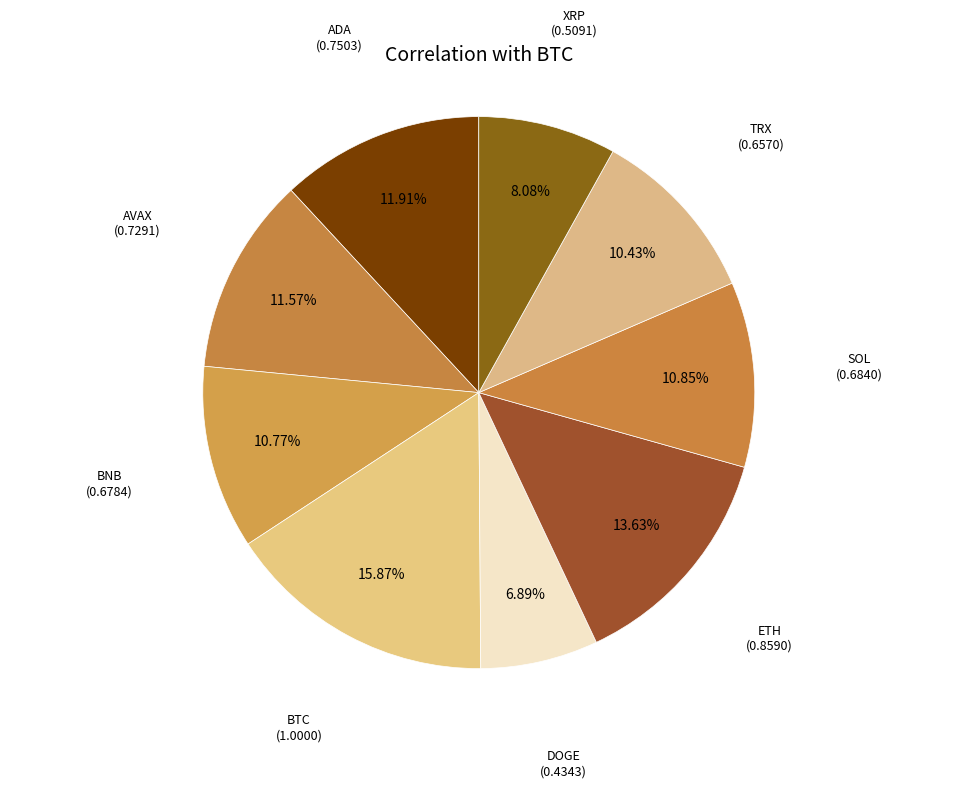

How many slices are in this pie chart?

9